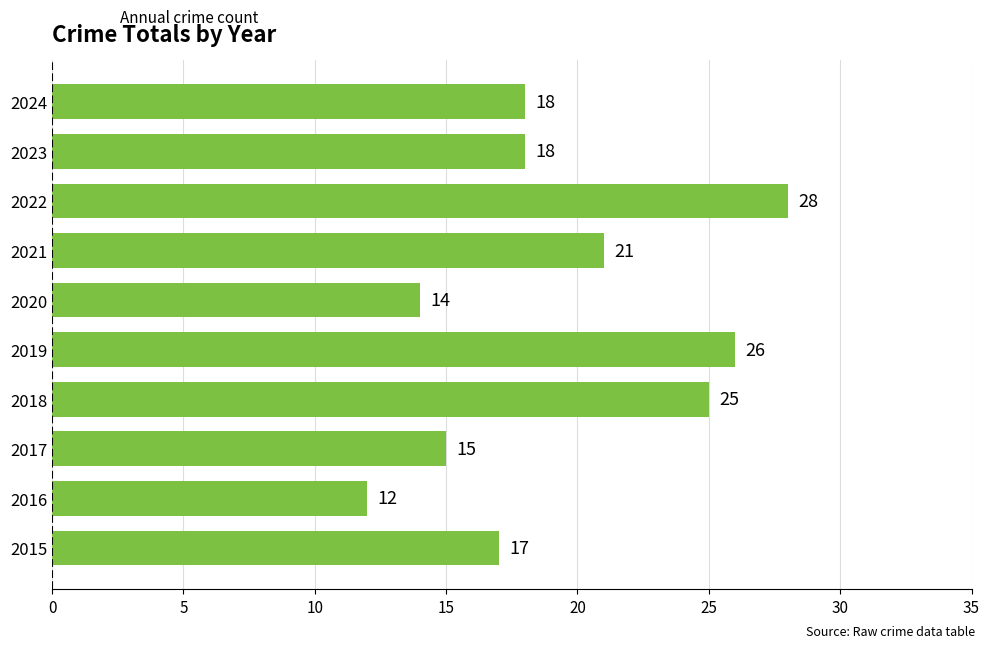

How many categories are shown in the chart?

10